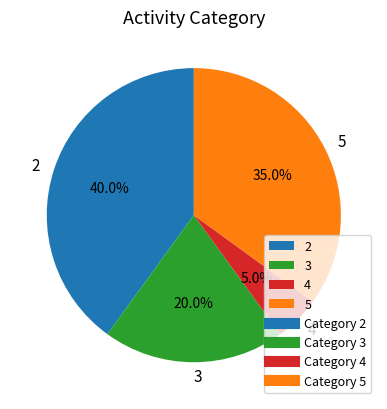

Is there any slice that represents more than half of the pie?

No